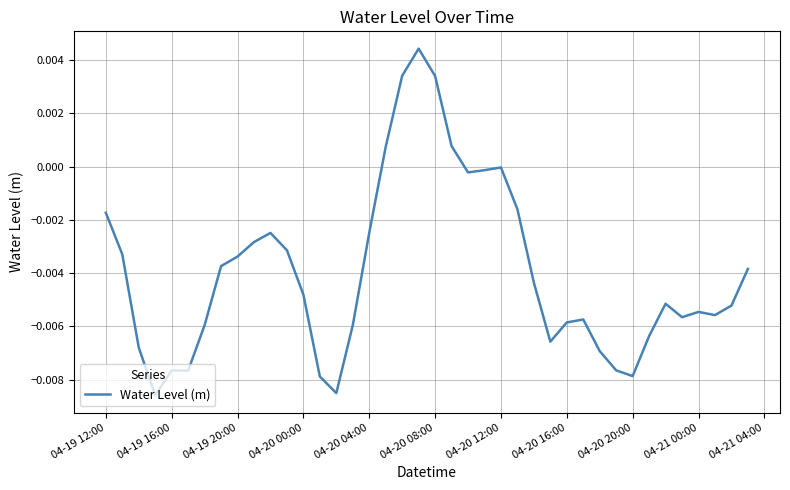

How many lines are shown in the chart?

1